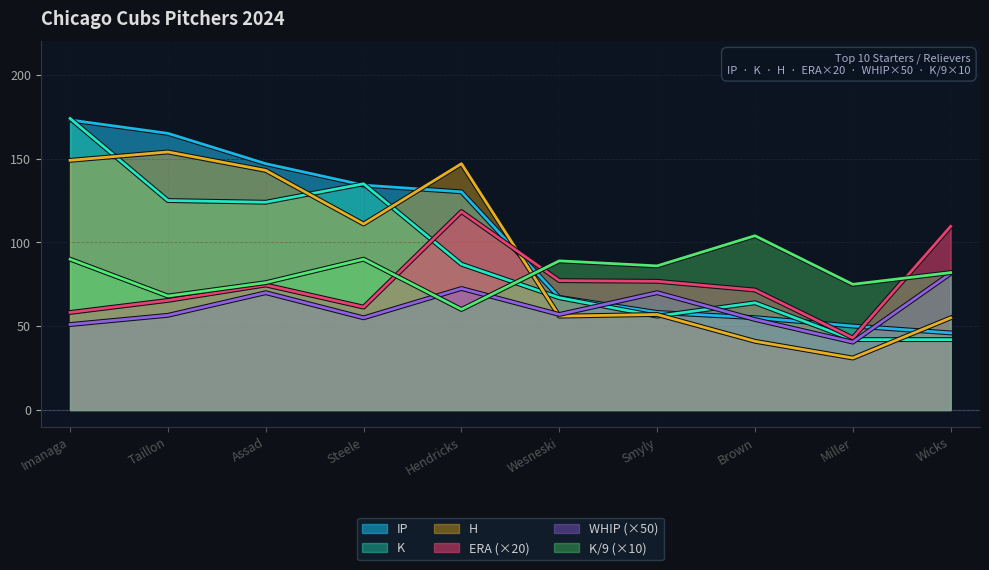

What are all the series names shown in the legend?

IP, K, H, ERA (×20), WHIP (×50), K/9 (×10)